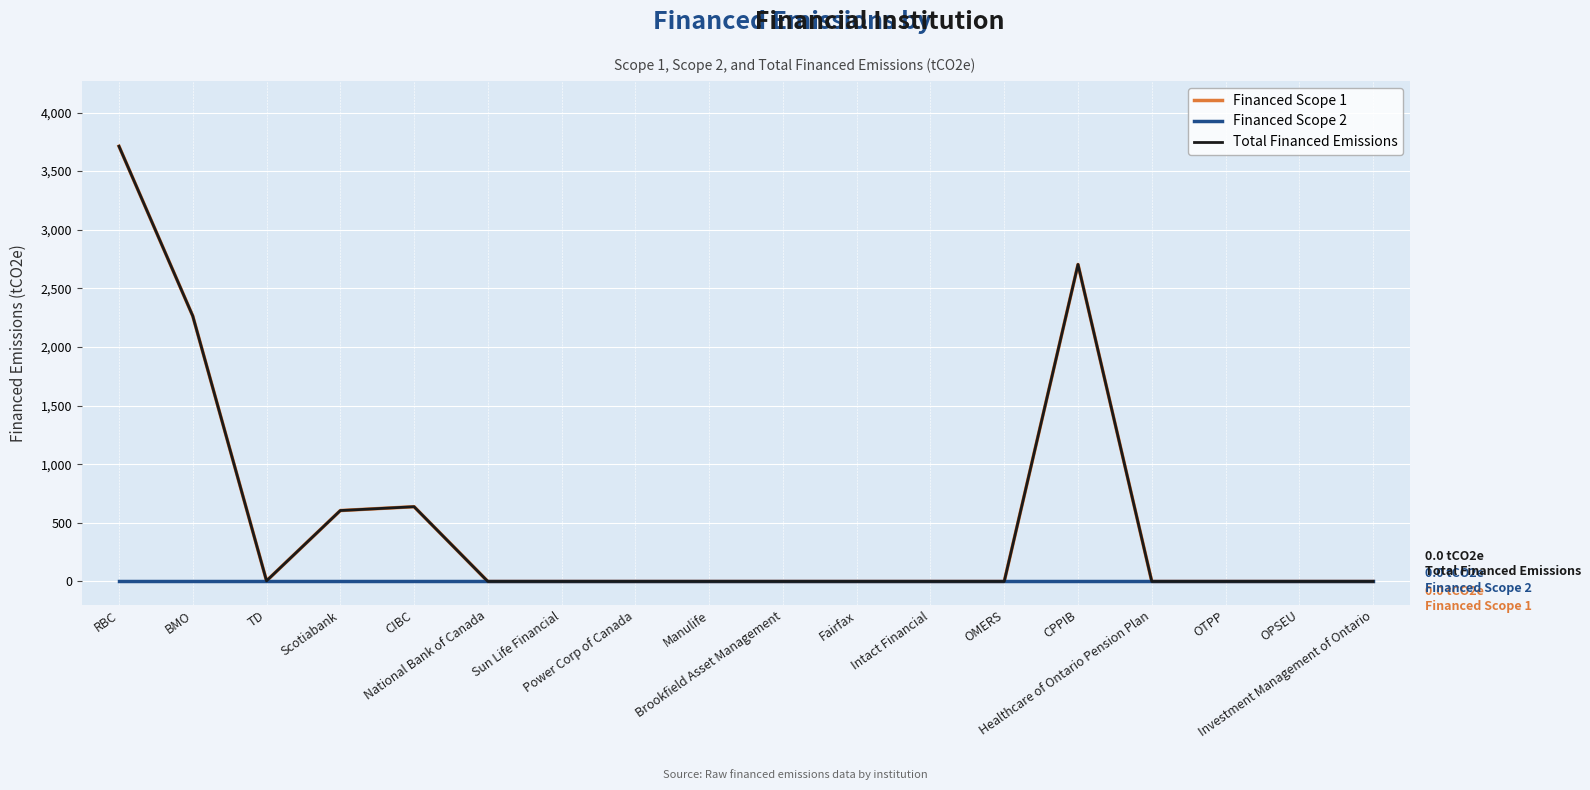

At which category does Total Financed Emissions reach its first local peak?

CIBC